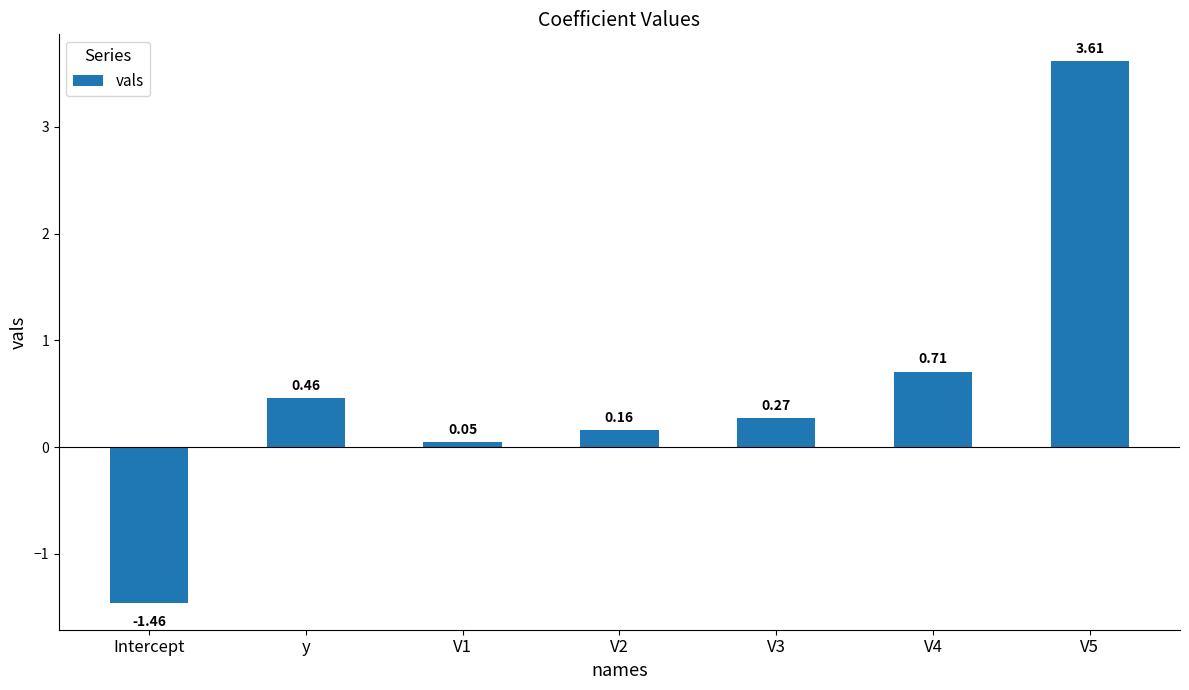

List the labels in order of value, smallest first.

Intercept, V1, V2, V3, y, V4, V5